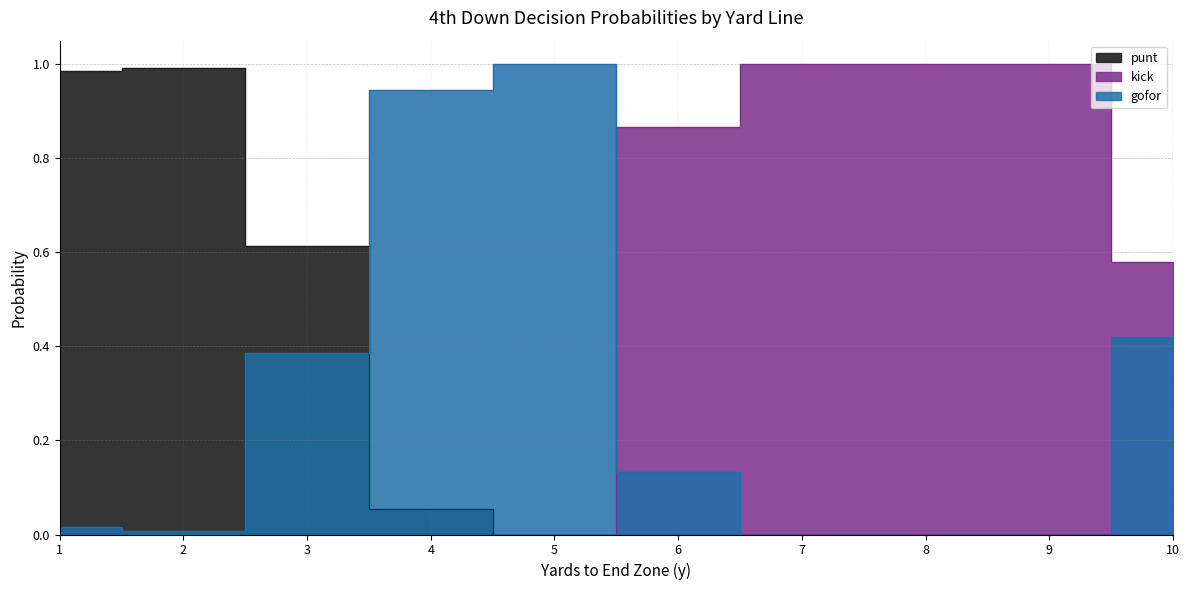

Which series has the widest spread of values?

kick